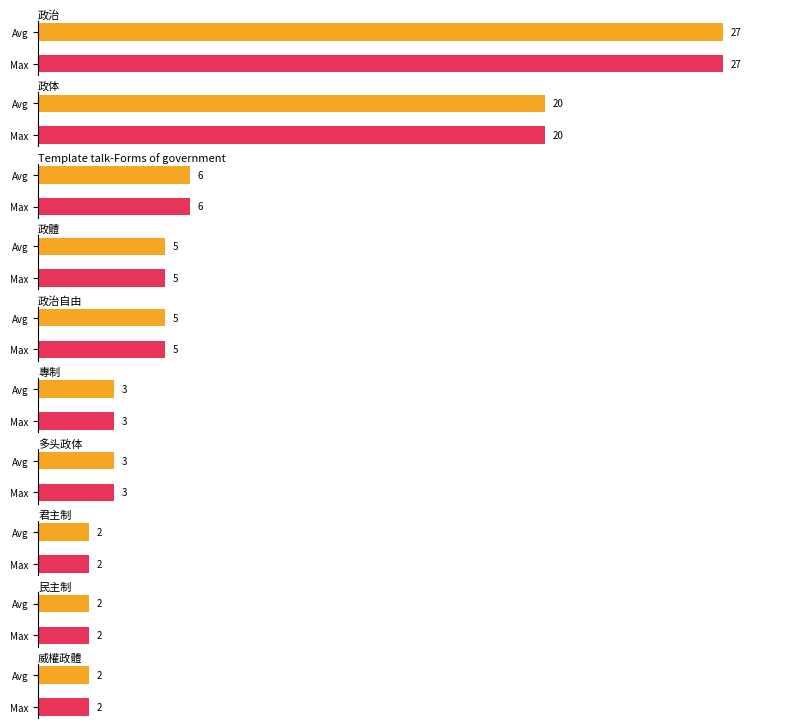

How many bars are there in each group?

2